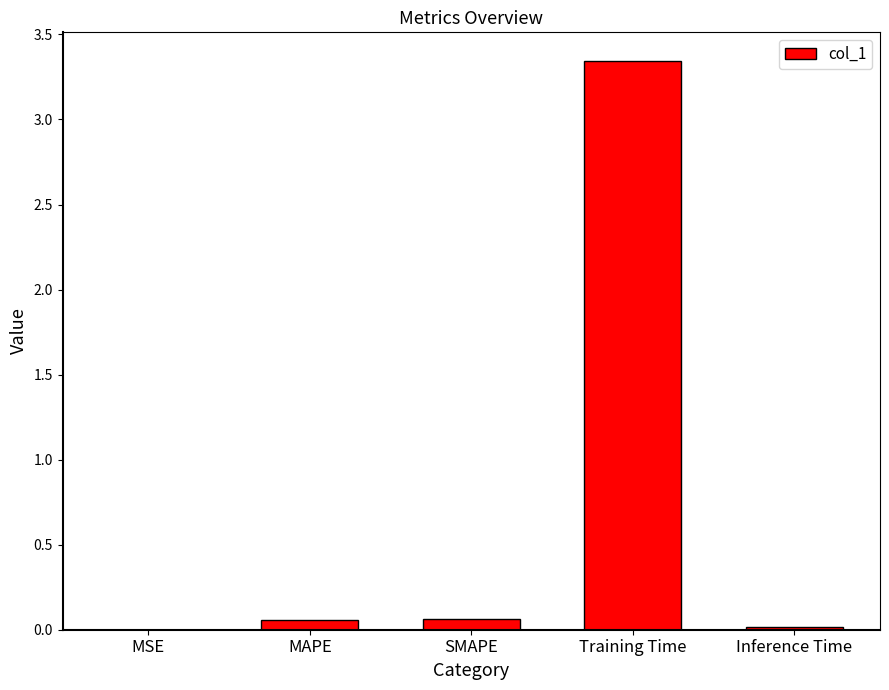

Which label corresponds to the largest value in the chart?

Training Time